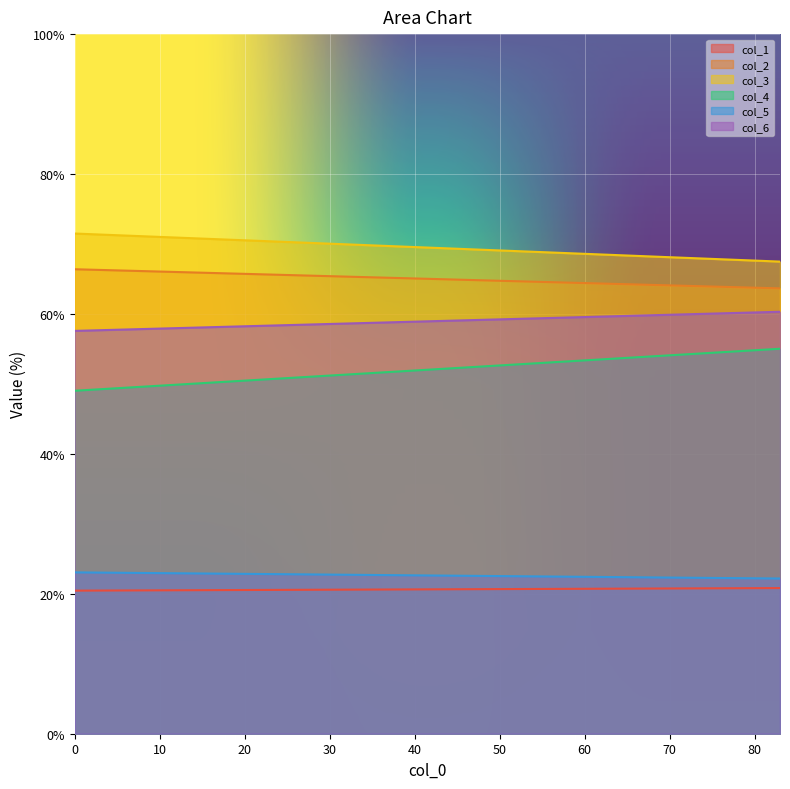

What is the difference between the maximum and minimum values in the col_2 series?

2.7